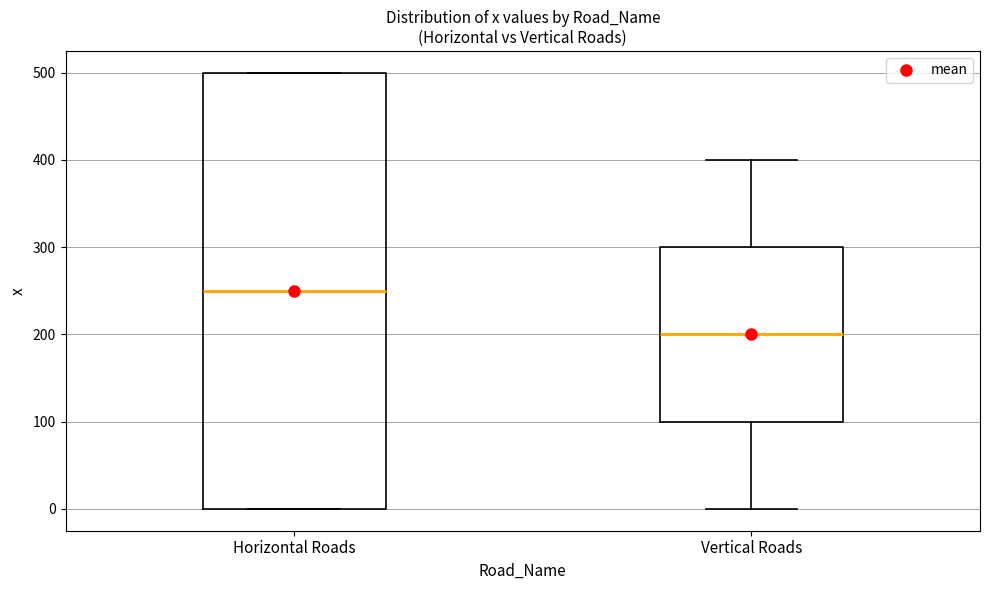

Reading left to right, transcribe this box plot: for each box, give where its median line is, the range the box spans, and where its two whiskers end, as read against the y-axis. The values are not printed on the chart, so give them approximately, as read against the axis.

Horizontal Roads: median 250, box 0 to 500, whiskers 0 to 500
Vertical Roads: median 200, box 100 to 300, whiskers 0 to 400